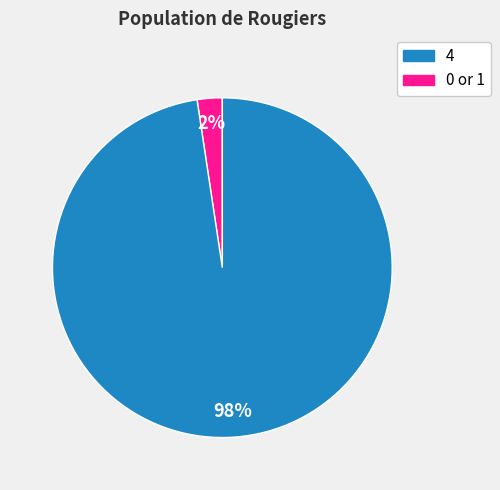

To the nearest percent, what is the average slice percentage?

50%